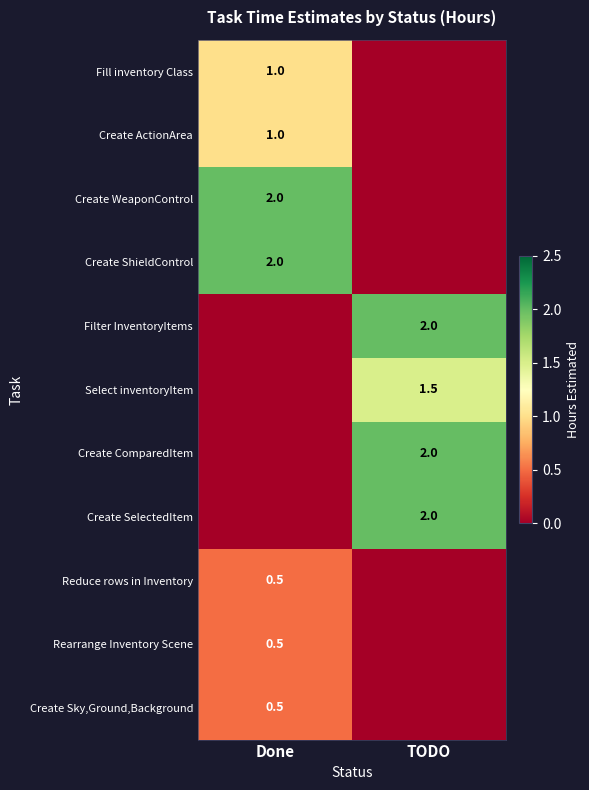

Is it true that Rearrange Inventory Scene equals 0.5 at Done?

True